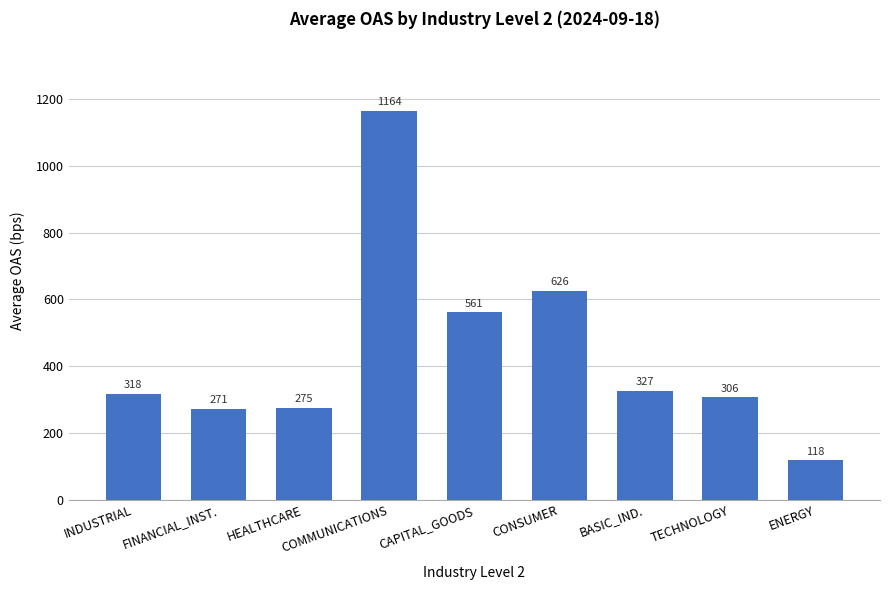

List the labels in order of value, smallest first.

ENERGY, FINANCIAL_INST., HEALTHCARE, TECHNOLOGY, INDUSTRIAL, BASIC_IND., CAPITAL_GOODS, CONSUMER, COMMUNICATIONS